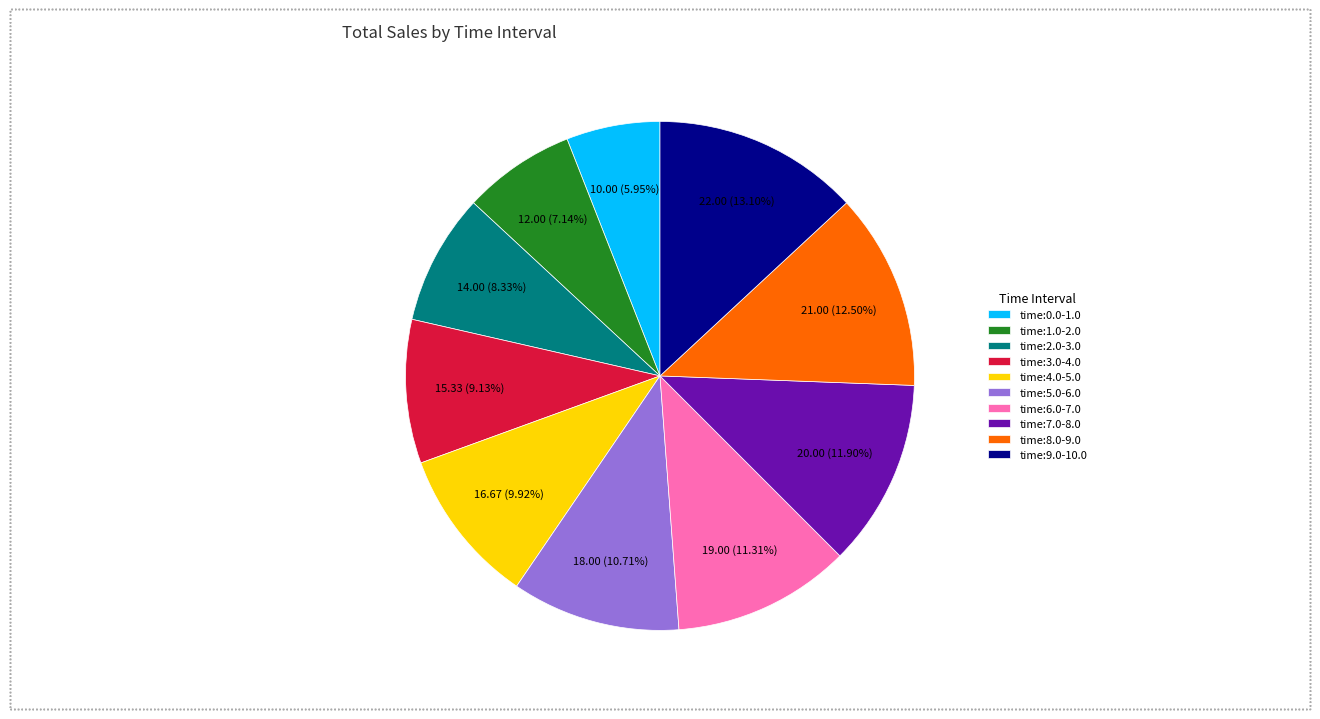

Is it true that time:4.0-5.0 is 10% of the pie?

True